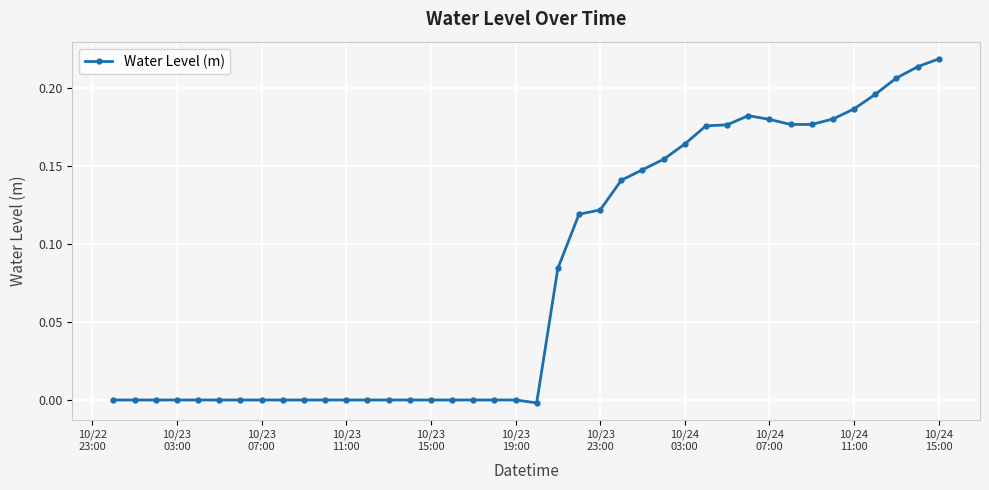

True or false: there are more than 0 points higher than both neighbors.

True